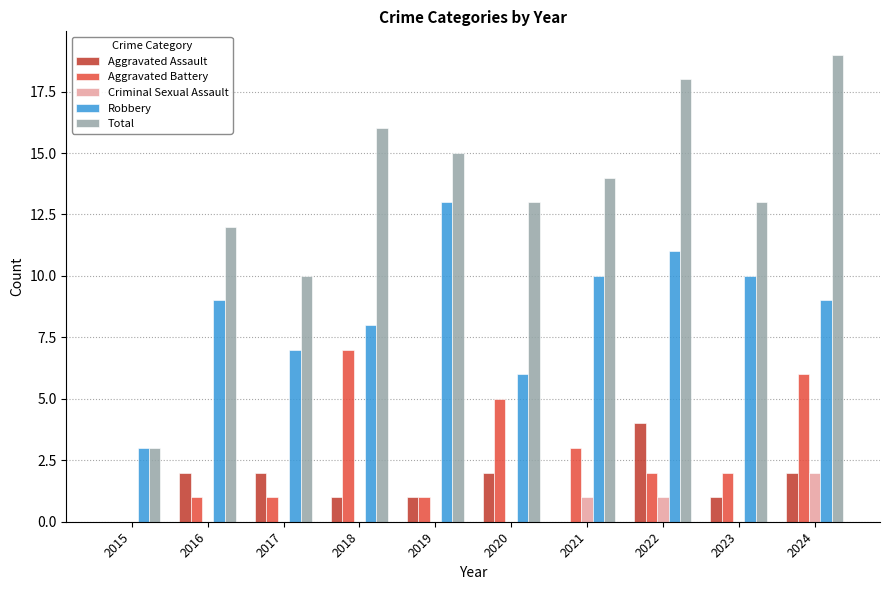

Which series has the largest range (max minus min)?

Total